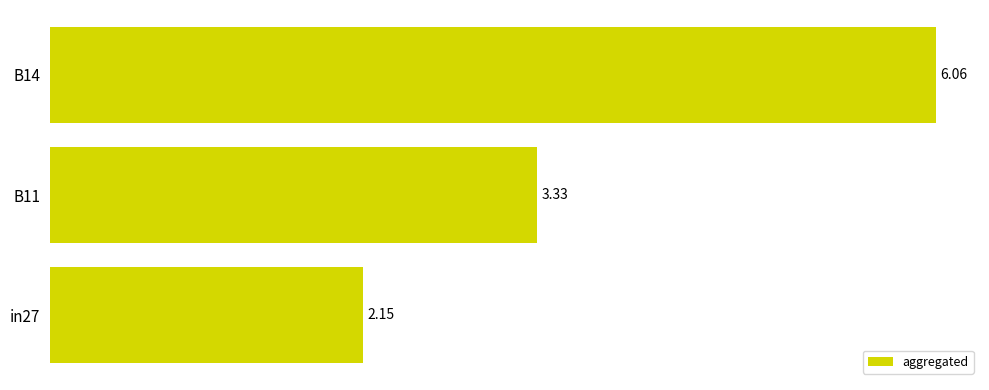

What is the change in value from B14 to in27?

-3.9